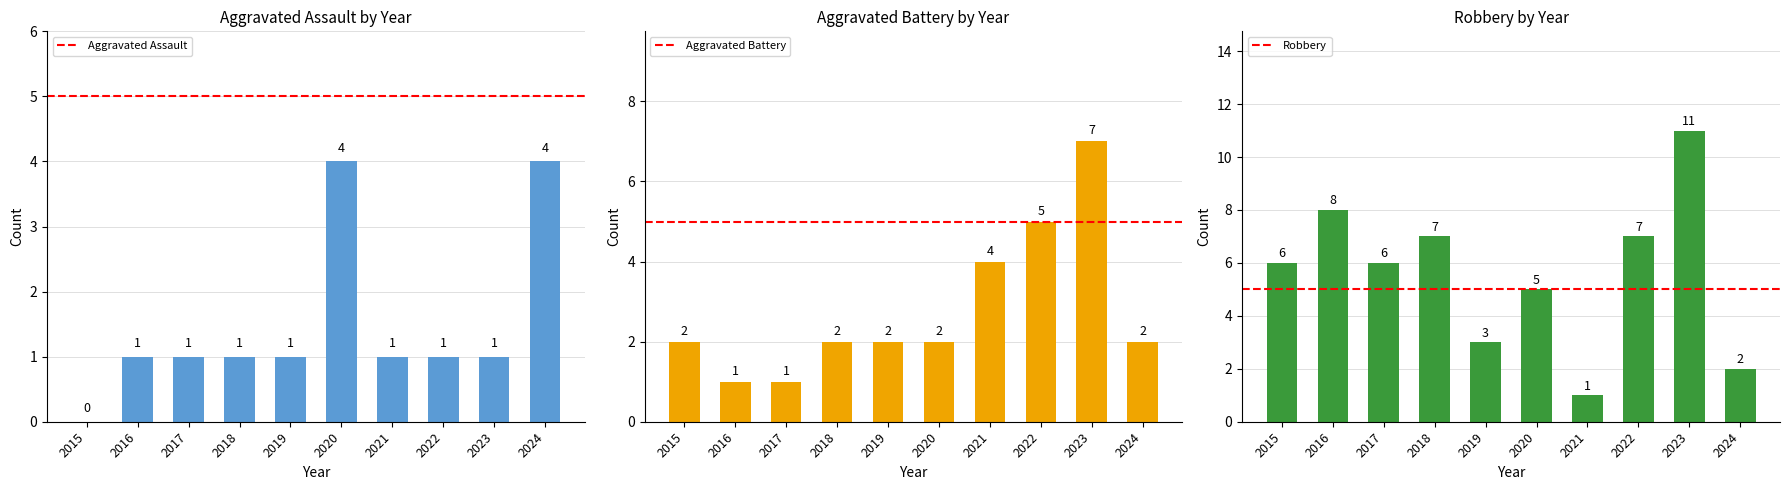

Reading left to right, transcribe all the data shown in this chart.

Aggravated Assault by Year: 2015=0	2016=1	2017=1	2018=1	2019=1	2020=4	2021=1	2022=1	2023=1	2024=4
Aggravated Battery by Year: 2015=2	2016=1	2017=1	2018=2	2019=2	2020=2	2021=4	2022=5	2023=7	2024=2
Robbery by Year: 2015=6	2016=8	2017=6	2018=7	2019=3	2020=5	2021=1	2022=7	2023=11	2024=2